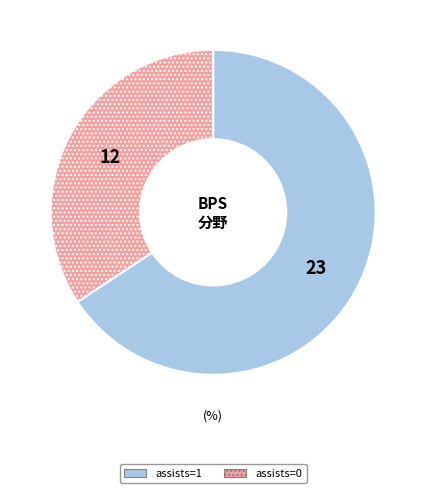

Combined, do assists=0 and assists=1 account for over 50%?

Yes